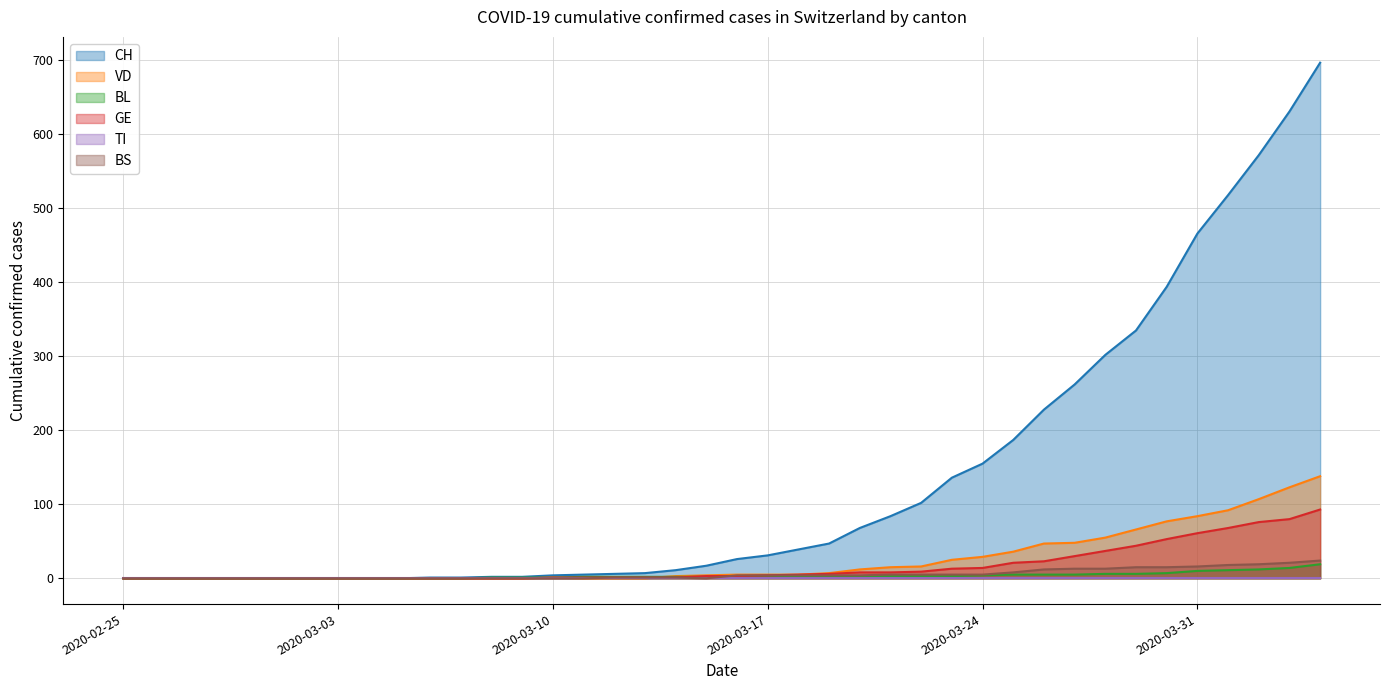

What is the greatest value displayed?

697